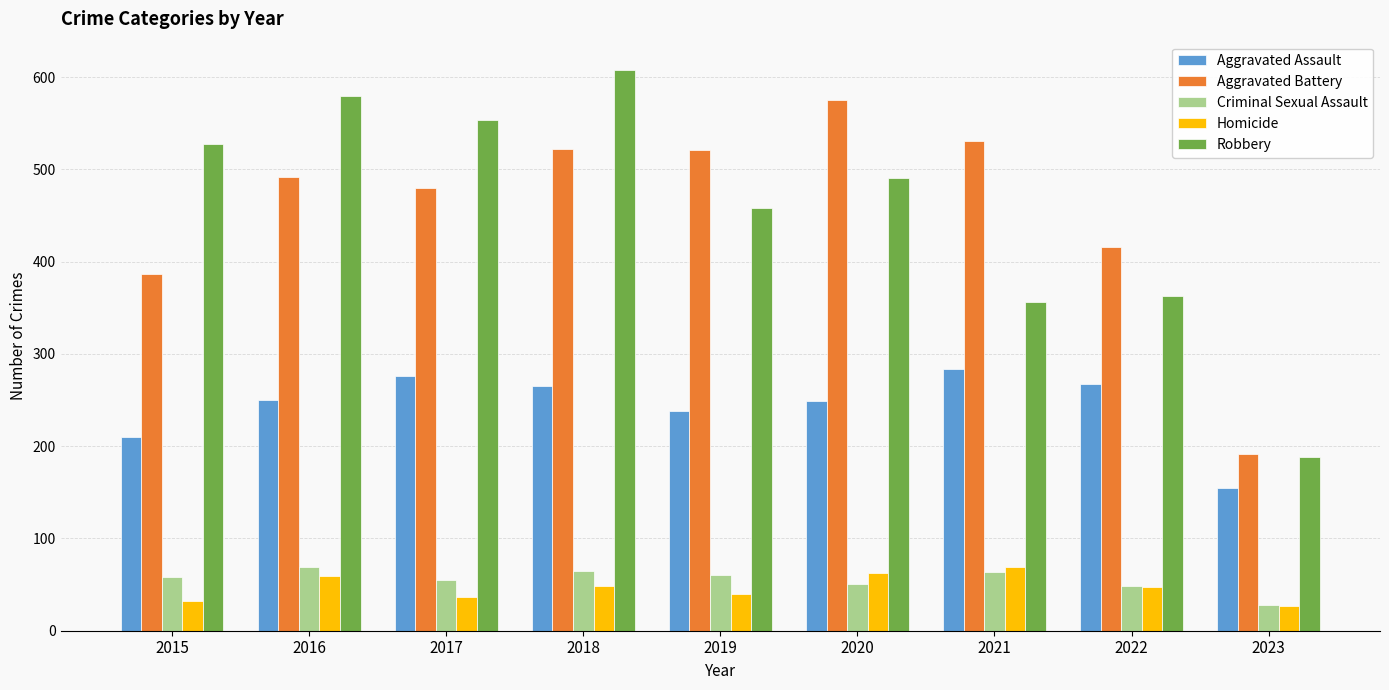

The Aggravated Battery series shows 200 at 2018. True or false?

False